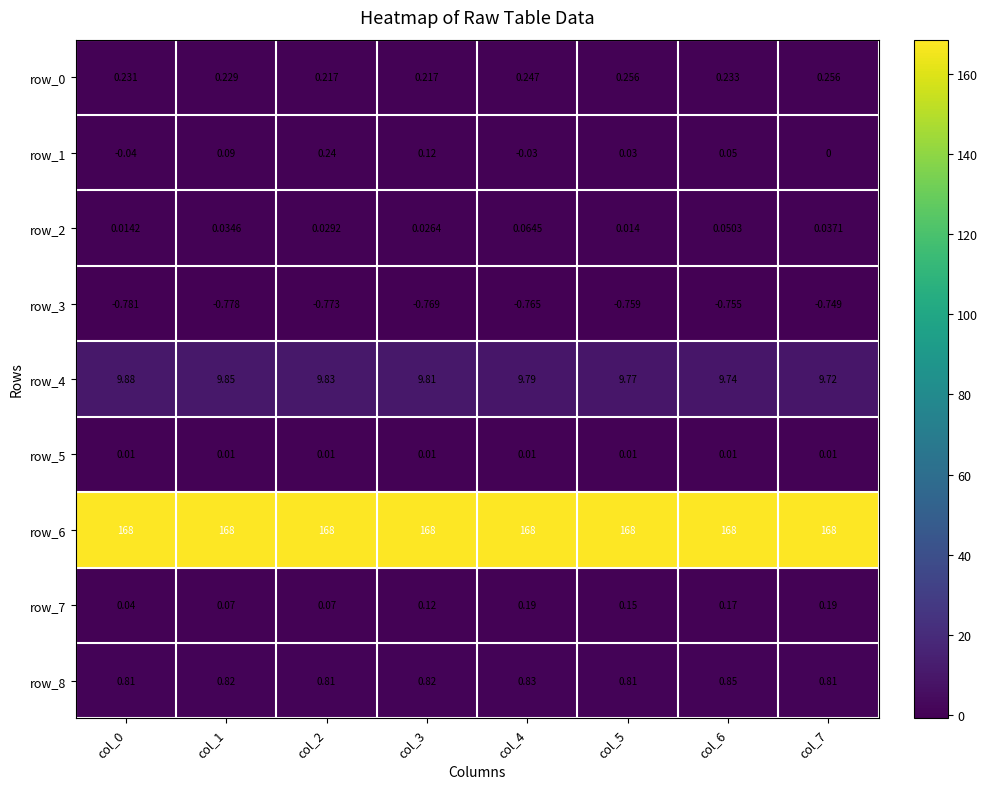

Is the value of row_2 at col_2 greater than the value of row_0 at col_4?

No